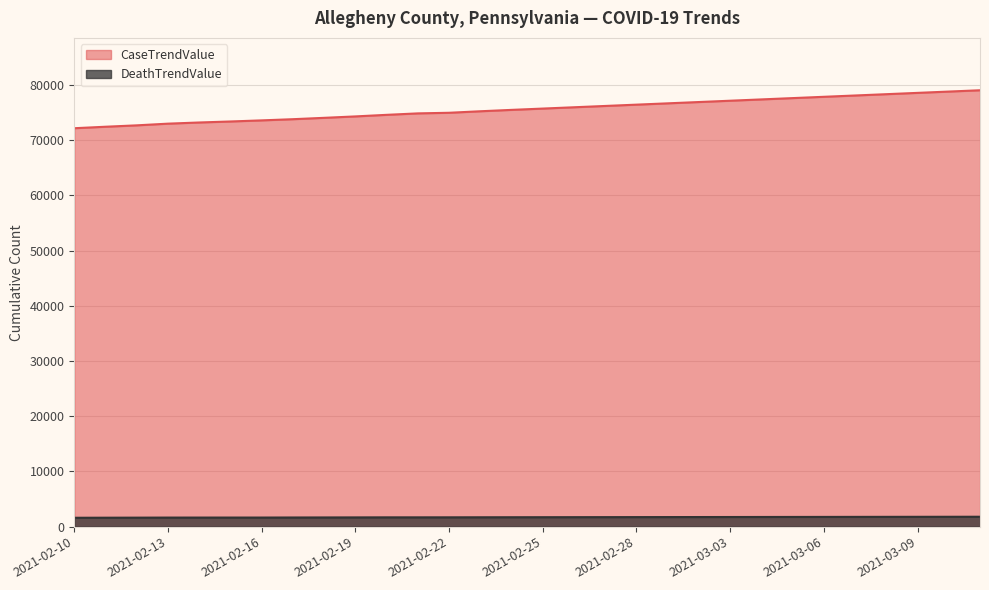

List the series in order of their overall mean, lowest first.

DeathTrendValue, CaseTrendValue